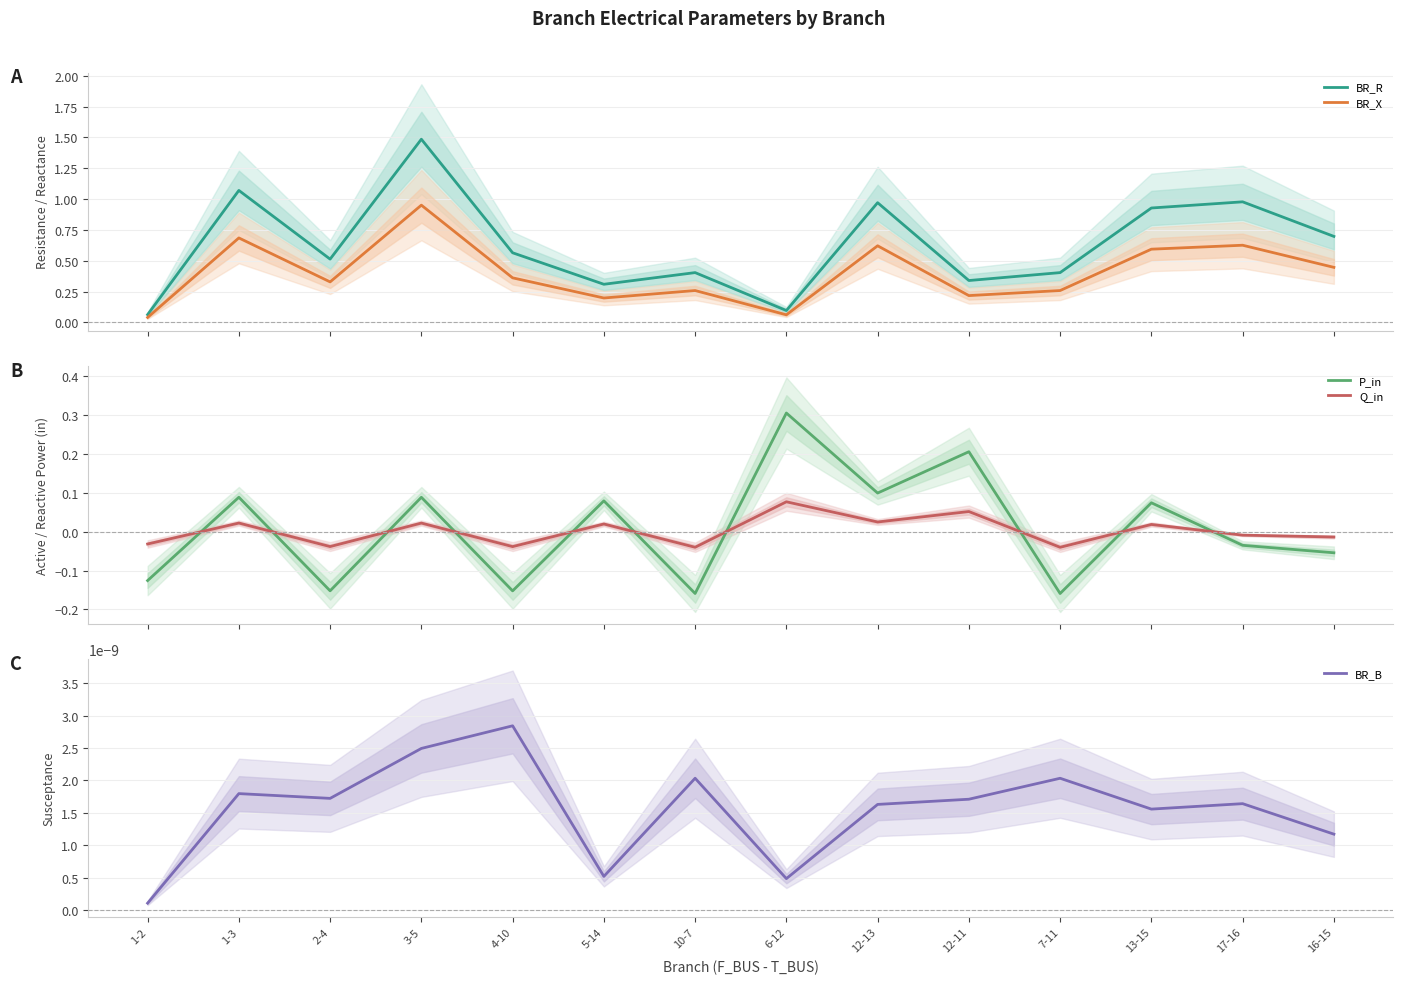

Reading left to right, what are all the values shown in this chart?

BR_R: 1-2=0.1	1-3=1.1	2-4=0.5	3-5=1.5	4-10=0.6	5-14=0.3	10-7=0.4	6-12=0.1	12-13=1.0	12-11=0.3	7-11=0.4	13-15=0.9	17-16=1.0	16-15=0.7
BR_X: 1-2=0.0	1-3=0.7	2-4=0.3	3-5=1.0	4-10=0.4	5-14=0.2	10-7=0.3	6-12=0.1	12-13=0.6	12-11=0.2	7-11=0.3	13-15=0.6	17-16=0.6	16-15=0.4
P_in: 1-2=-0.1	1-3=0.1	2-4=-0.2	3-5=0.1	4-10=-0.2	5-14=0.1	10-7=-0.2	6-12=0.3	12-13=0.1	12-11=0.2	7-11=-0.2	13-15=0.1	17-16=-0.0	16-15=-0.1
Q_in: 1-2=-0.0	1-3=0.0	2-4=-0.0	3-5=0.0	4-10=-0.0	5-14=0.0	10-7=-0.0	6-12=0.1	12-13=0.0	12-11=0.1	7-11=-0.0	13-15=0.0	17-16=-0.0	16-15=-0.0
BR_B: 1-2=0.0	1-3=0.0	2-4=0.0	3-5=0.0	4-10=0.0	5-14=0.0	10-7=0.0	6-12=0.0	12-13=0.0	12-11=0.0	7-11=0.0	13-15=0.0	17-16=0.0	16-15=0.0